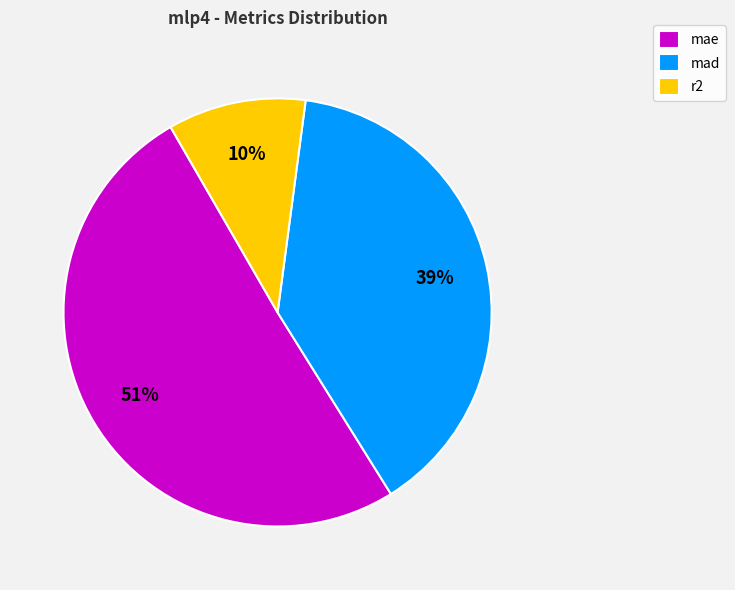

Combined, do r2 and mae account for over 50%?

Yes